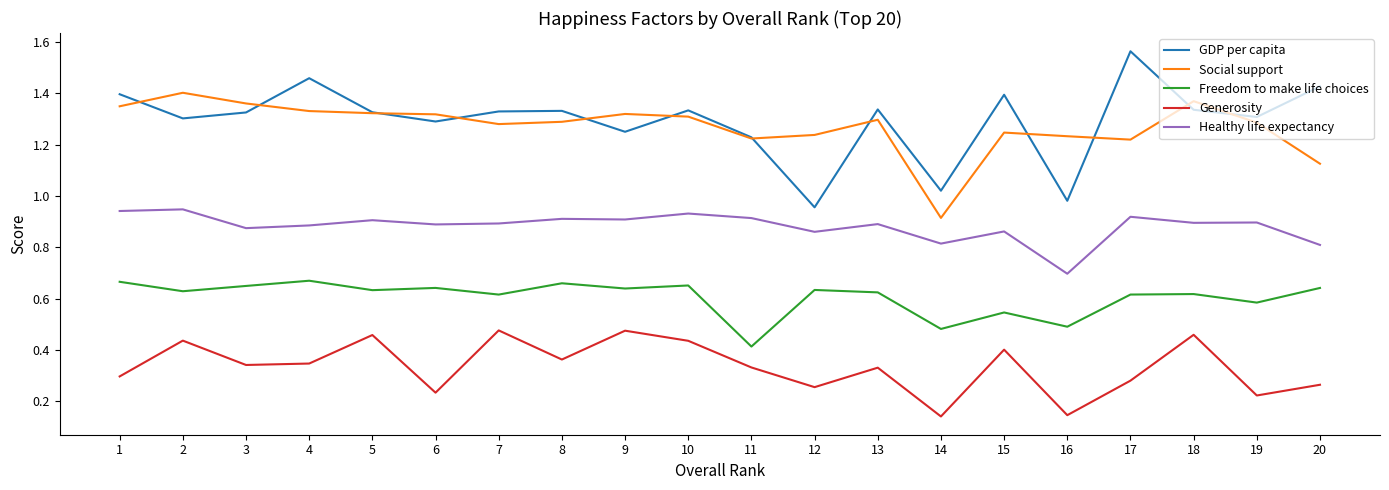

Is the value of Freedom to make life choices at 19 greater than the value of Social support at 14?

No